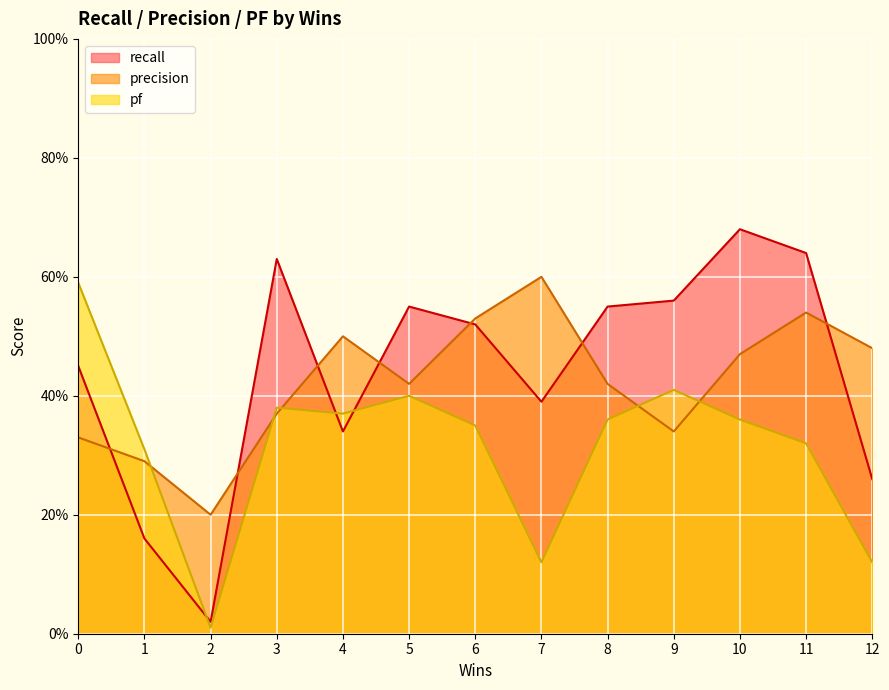

Does the chart display data point markers on the line(s)?

No